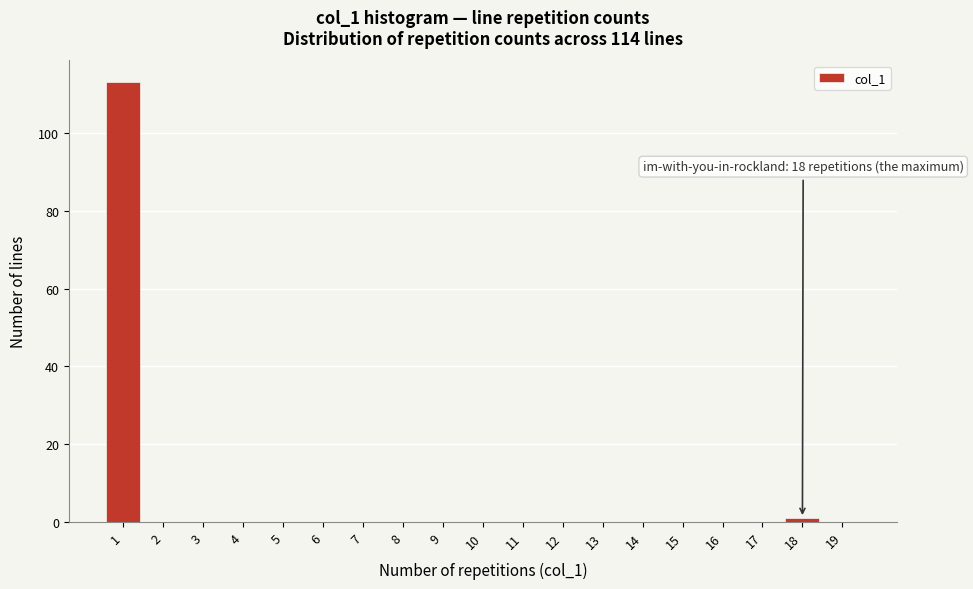

Over which range of the x-axis is the bar tallest?

0.5 to 1.5